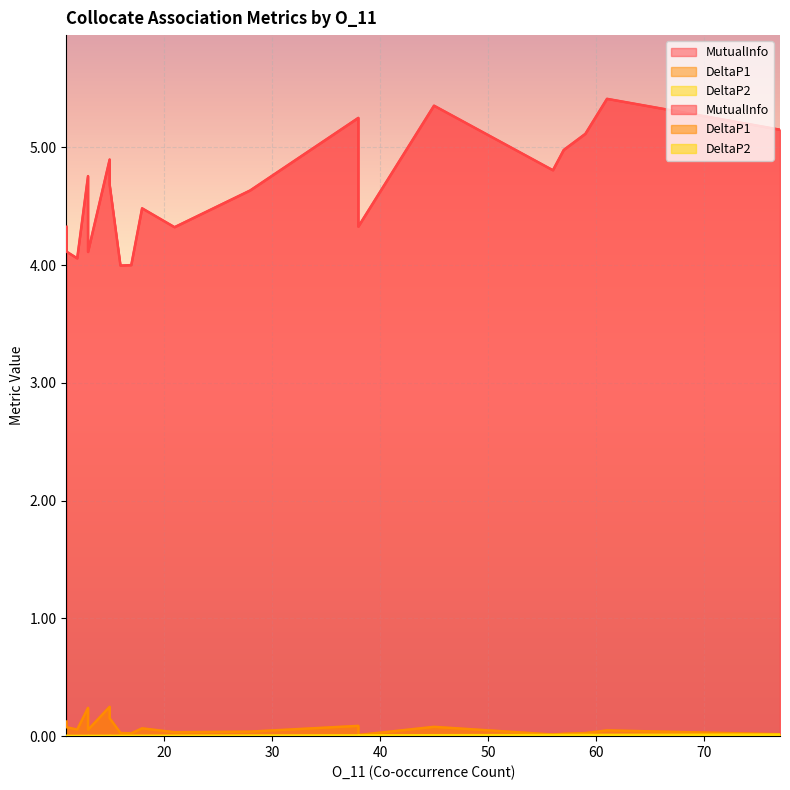

Rank the series at 61 from highest to lowest value.

MutualInfo, DeltaP1, DeltaP2